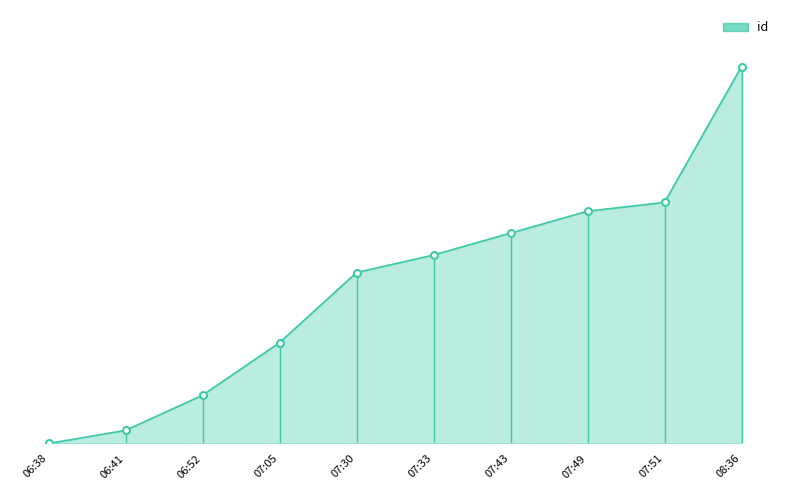

What is the sum of all values?

361